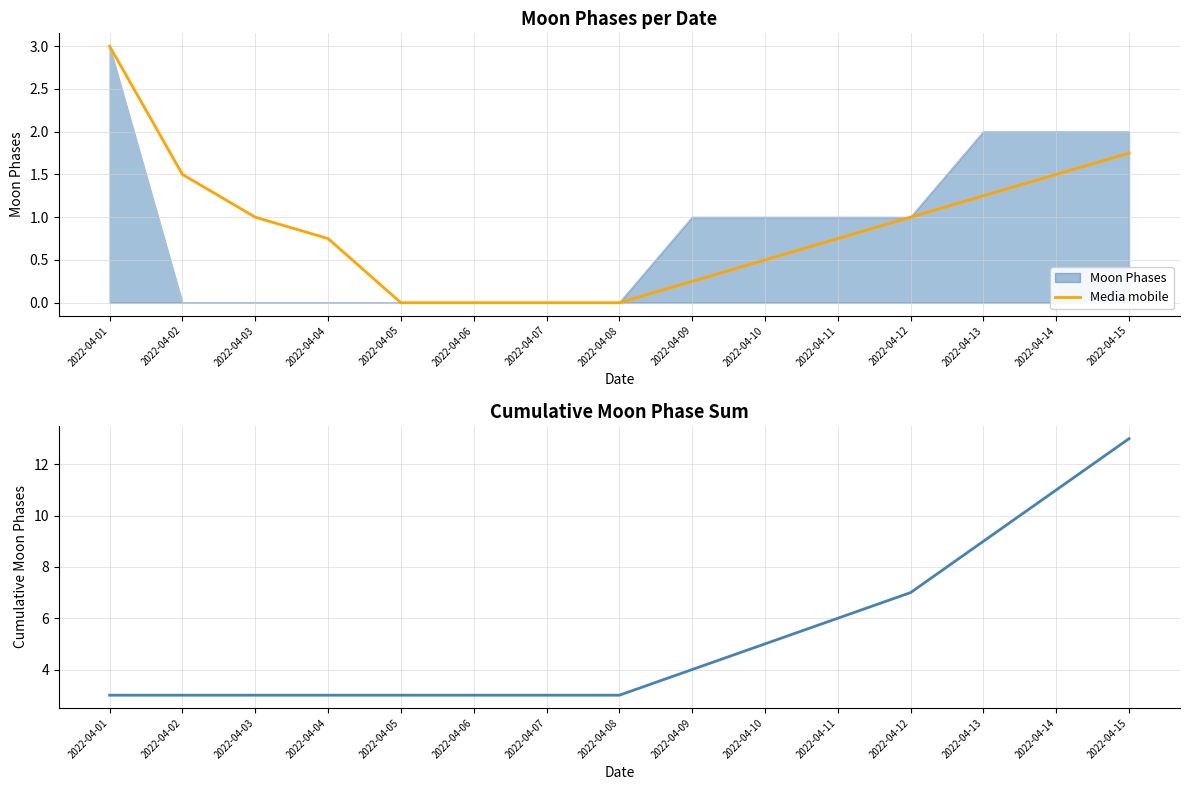

Rank the series at 2022-04-01 from lowest to highest value.

Media mobile, Cumulative Moon Phases